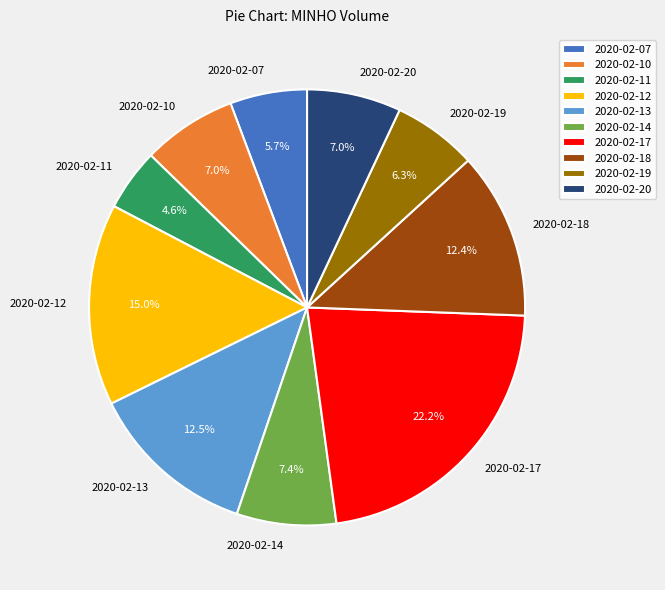

Which slice is the largest?

2020-02-17